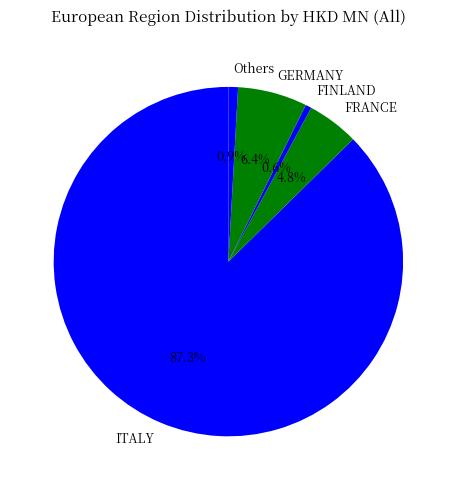

How many segments does this pie chart have?

5